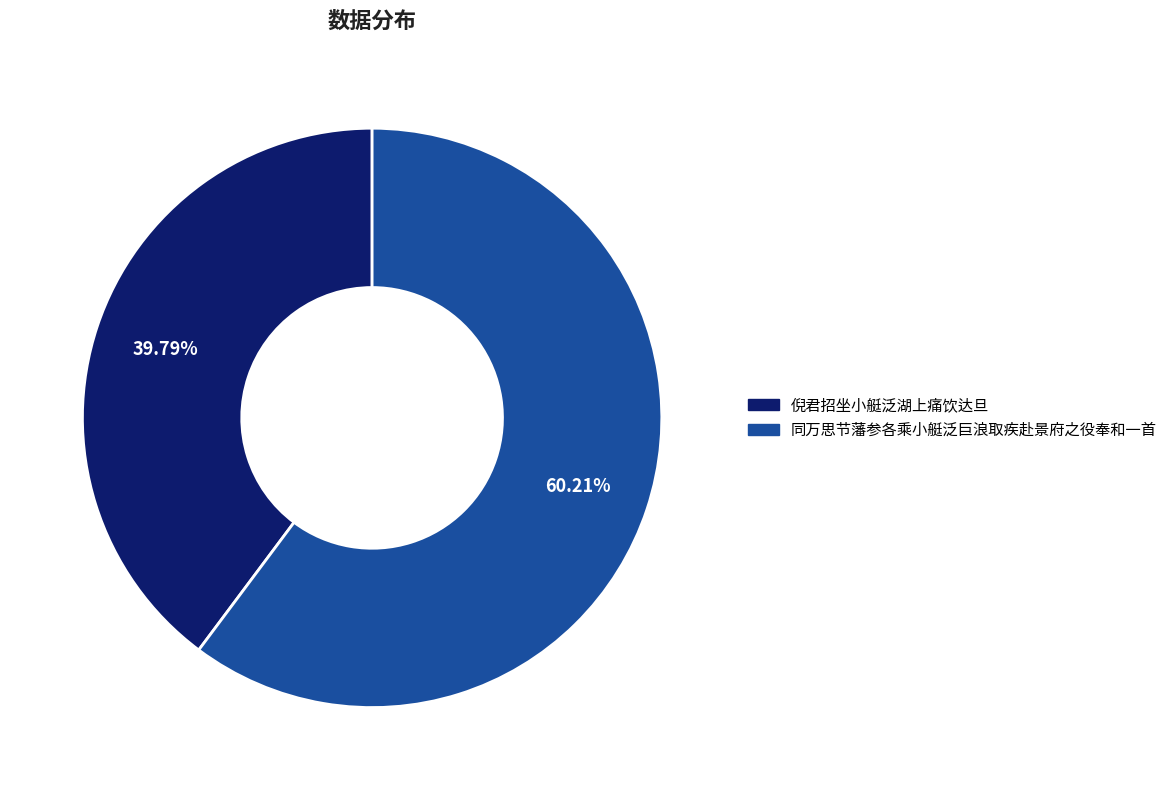

True or false: 同万思节藩参各乘小艇泛巨浪取疾赴景府之役奉和一首 accounts for 53% of the total.

False